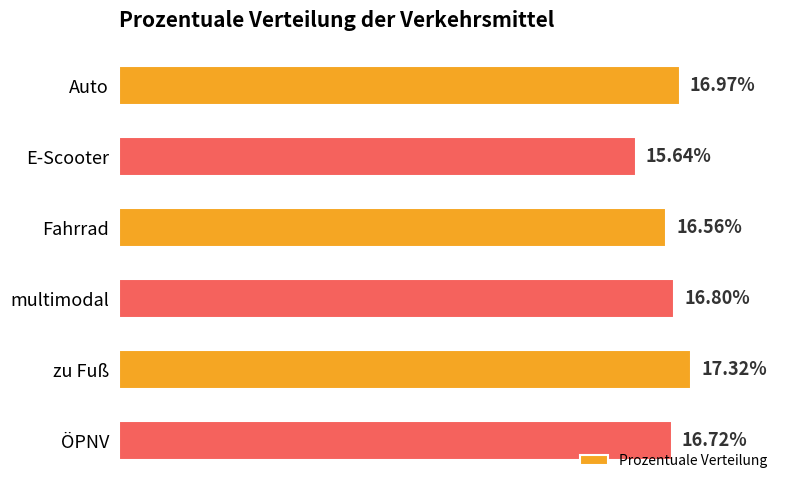

What is the label of the 5th bar from the bottom?

E-Scooter